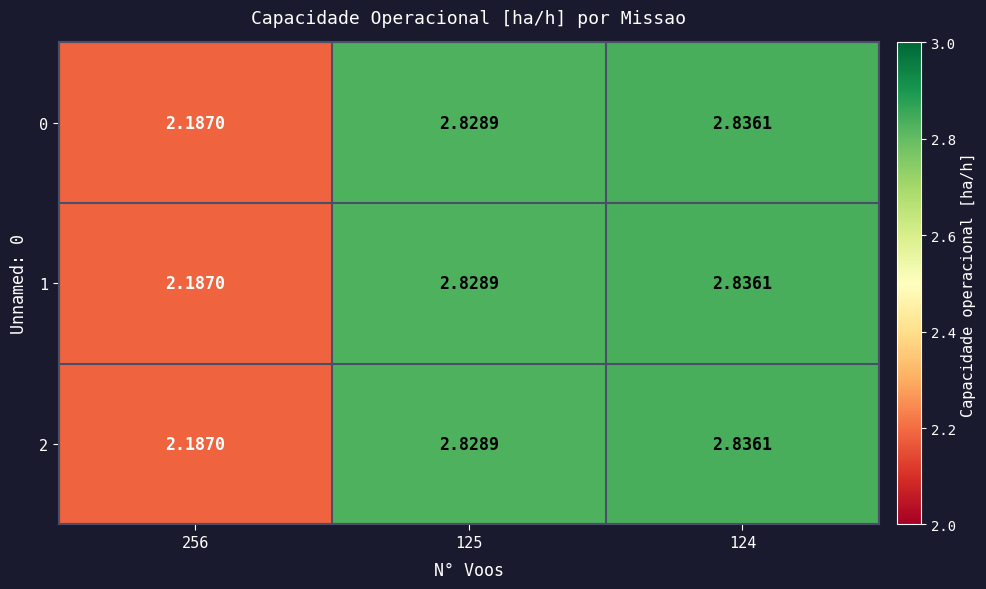

Is the value of 1 at 125 greater than the value of 2 at 256?

Yes